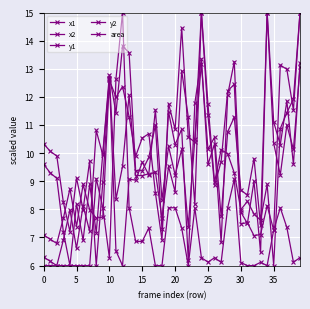

How many interior local peaks does the x2 series have?

13